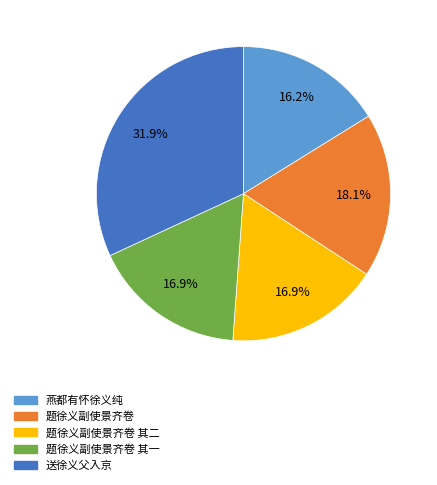

How many segments does this pie chart have?

5